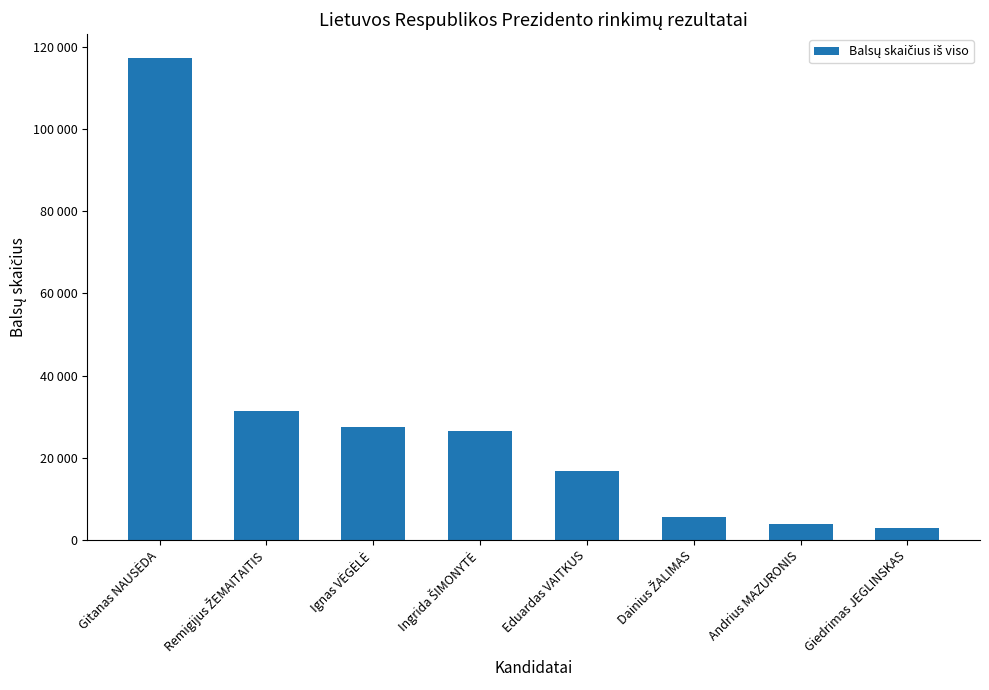

What is the value of the 4th bar from the left?

26465